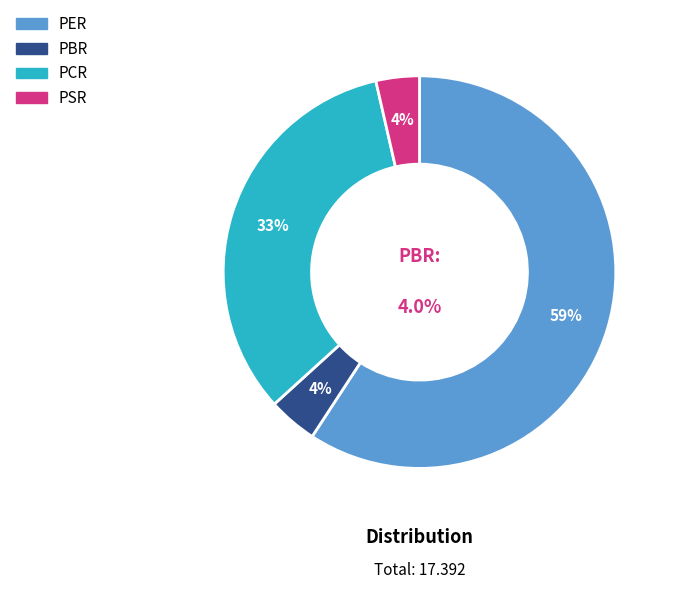

How many slices are in this pie chart?

4